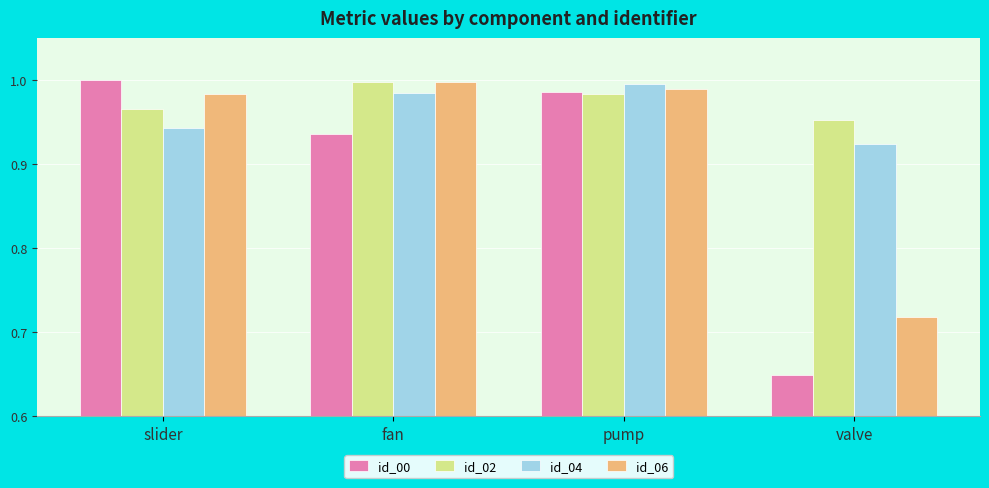

Which label corresponds to the smallest value in the chart?

valve